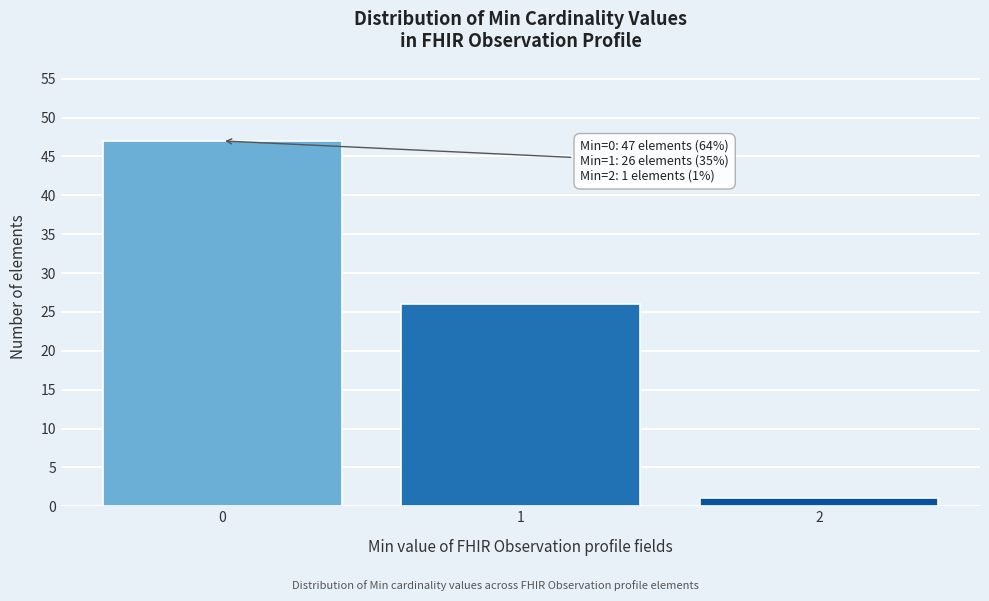

Reading left to right, transcribe all the data shown in this chart.

0=47	1=26	2=1